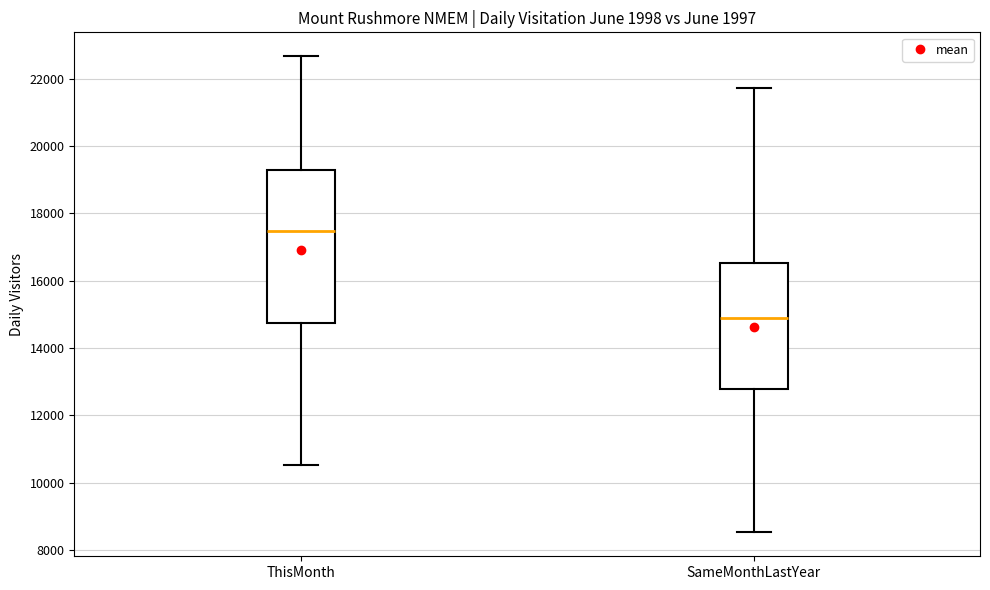

Reading left to right, transcribe this box plot: for each box, give where its median line is, the range the box spans, and where its two whiskers end, as read against the y-axis. The values are not printed on the chart, so give them approximately, as read against the axis.

ThisMonth: median 17400, box 14800 to 19200, whiskers 10600 to 22600
SameMonthLastYear: median 14800, box 12800 to 16600, whiskers 8600 to 21800